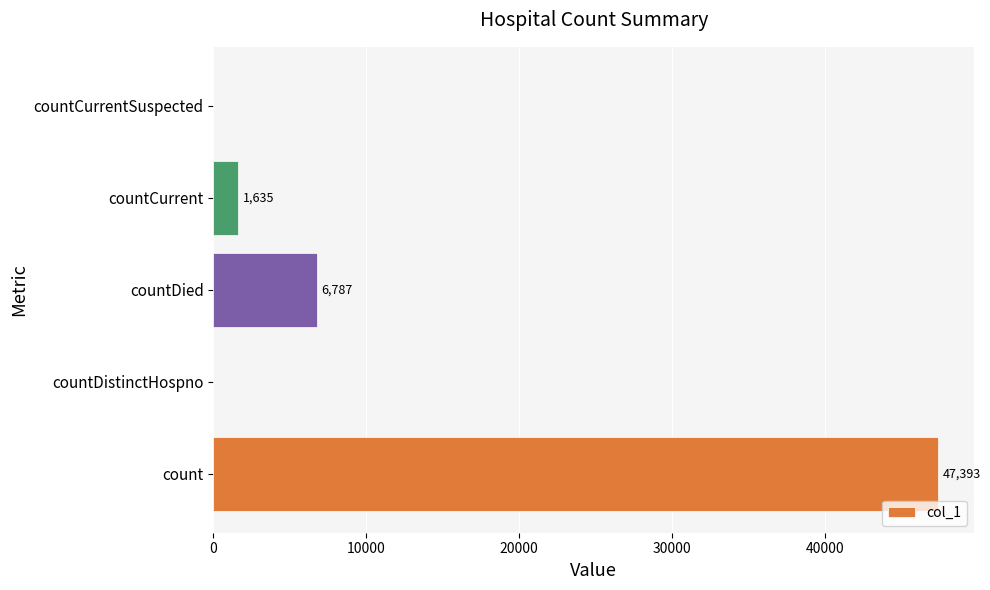

Reading bottom to top, extract all data points from this chart.

count=47393	countDistinctHospno=0	countDied=6787	countCurrent=1635	countCurrentSuspected=0